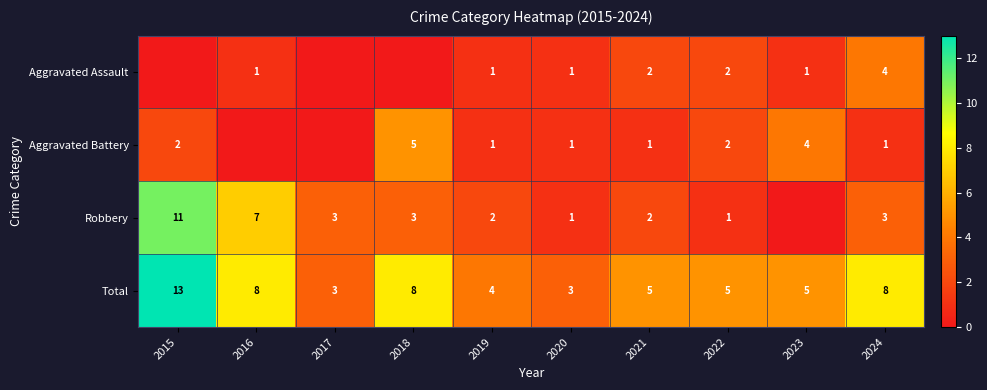

True or false: Robbery has a value of 3 at 2017.

True